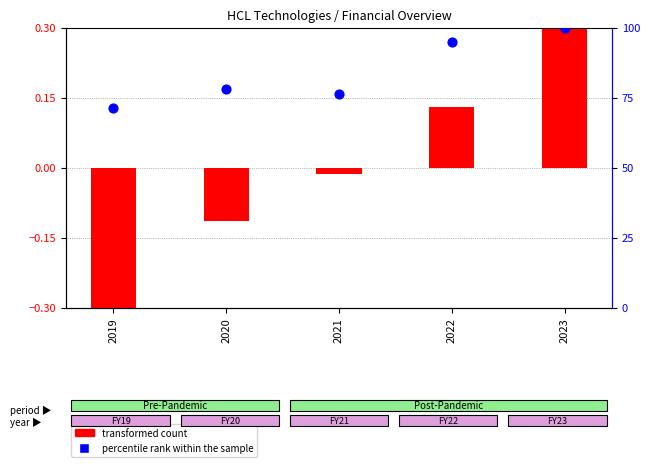

Which series reaches the maximum Y coordinate?

percentile rank within the sample